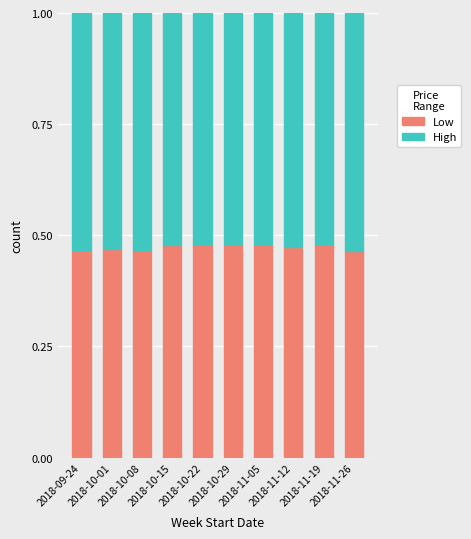

Count the Low values in the range 0 to 1.

10